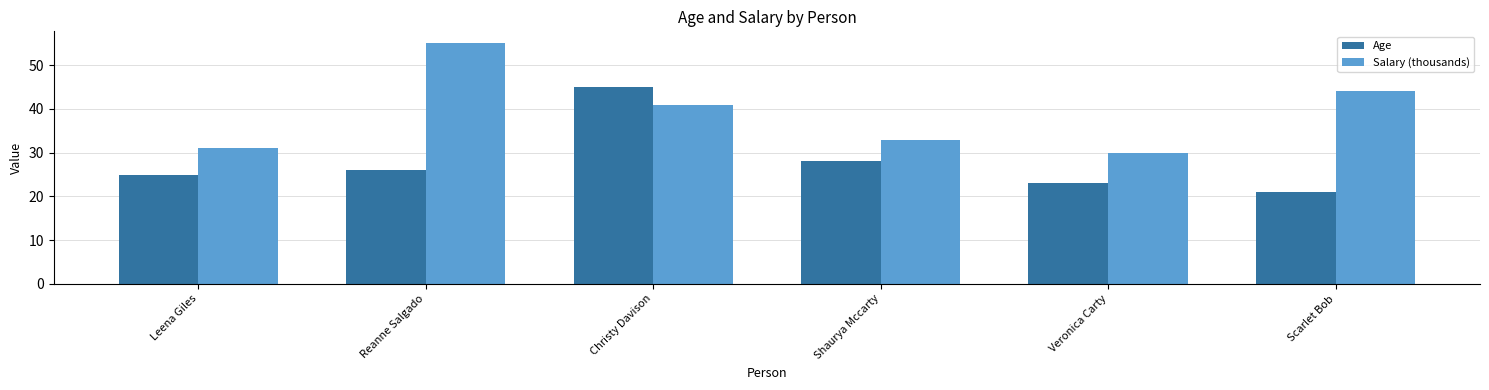

Rank the categories by Age value from highest to lowest.

Christy Davison, Shaurya Mccarty, Reanne Salgado, Leena Giles, Veronica Carty, Scarlet Bob